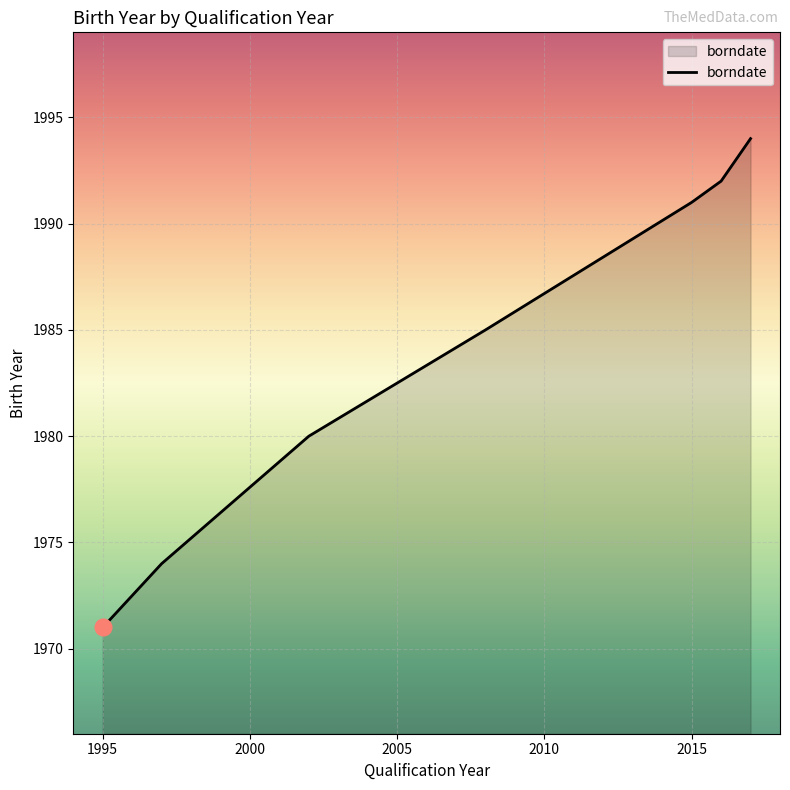

The chart shows a value of 959 at 7. True or false?

False